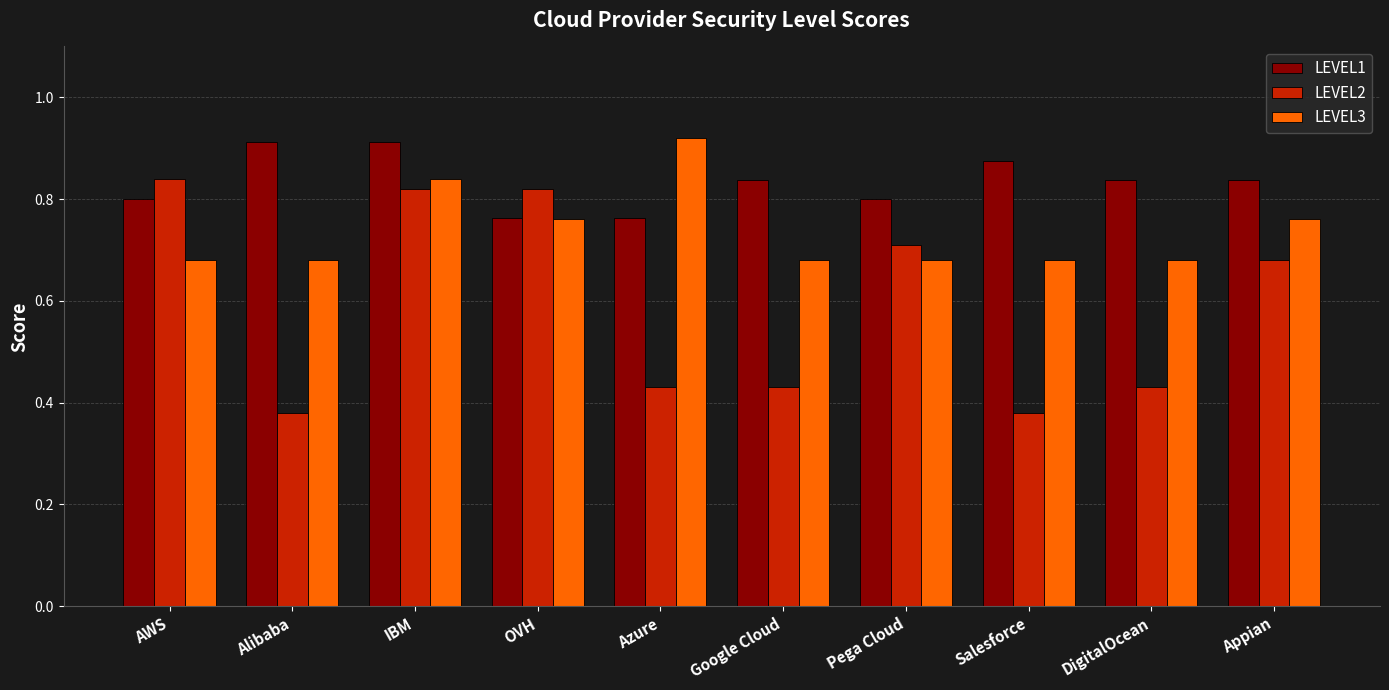

What is the sum of all LEVEL1 values?

8.3